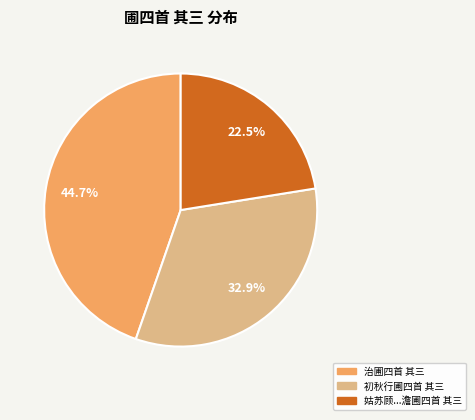

Is there a majority slice in this chart?

No